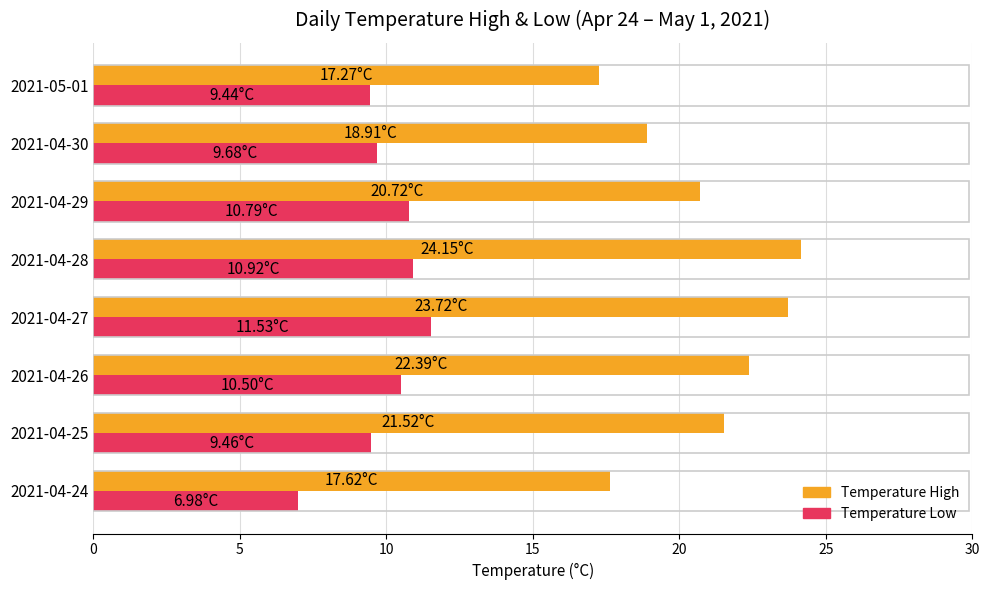

What is the total value across all series at 2021-04-26?

32.9